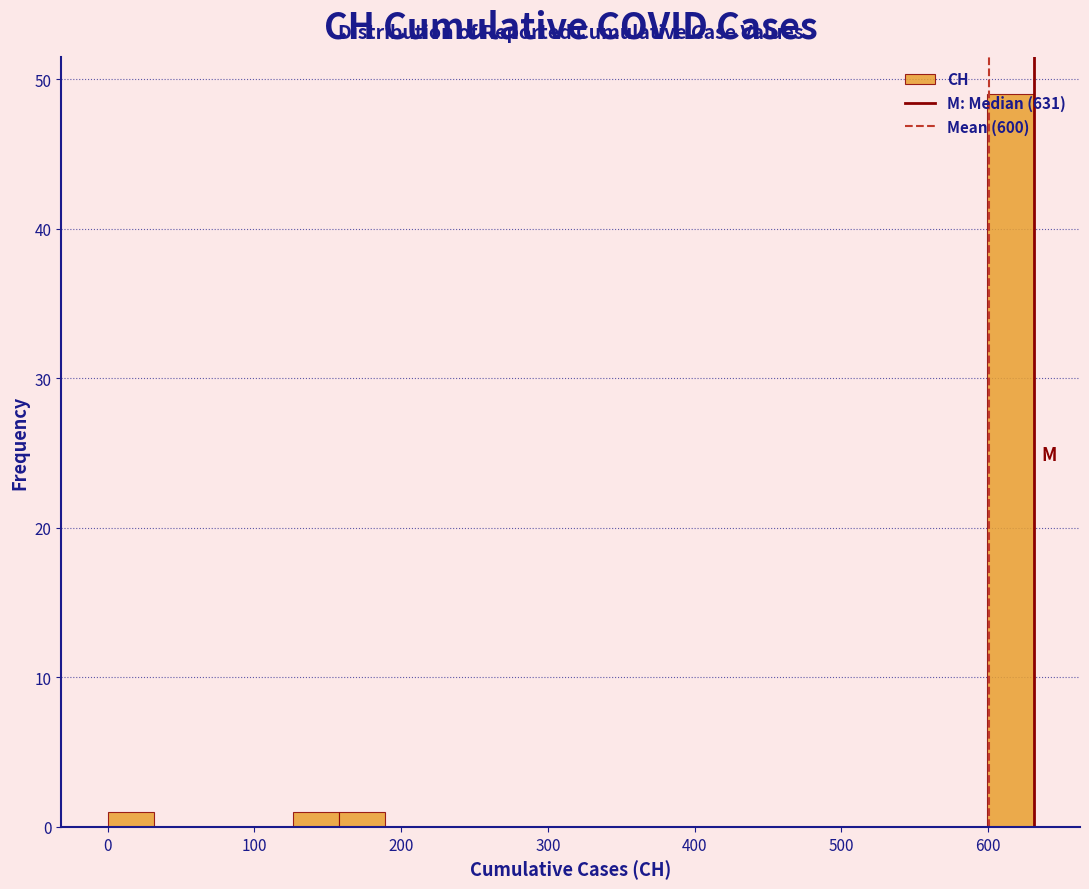

Read against the x-axis, roughly where is the centre of the tallest bar?

620